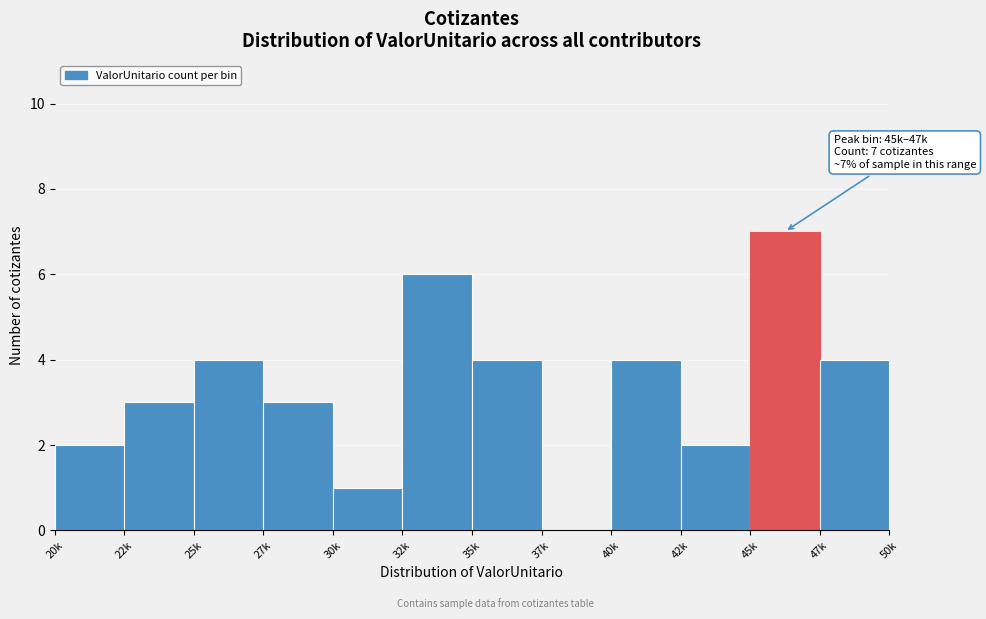

Reading left to right, list all the values displayed in this chart.

20k=2	22k=3	25k=4	27k=3	30k=1	32k=6	35k=4	37k=0	40k=4	42k=2	45k=7	47k=4